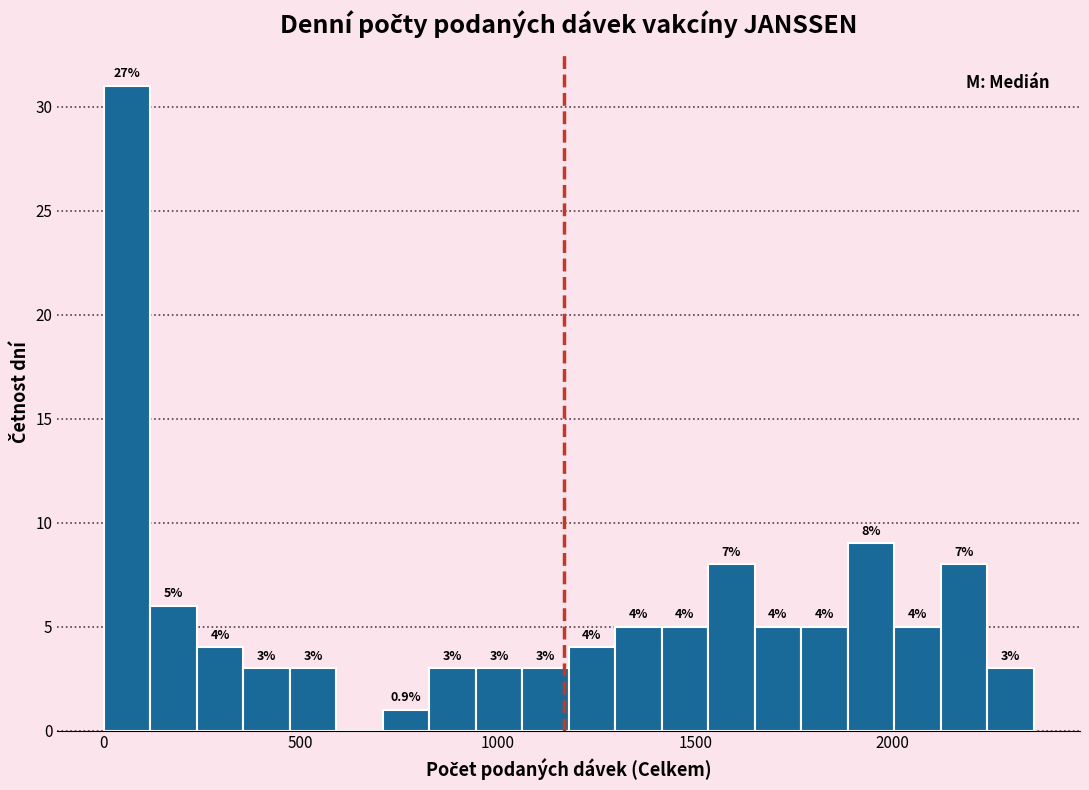

Around what value on the x-axis is the tallest bar? Give the approximate position of its centre, as read against the axis.

50